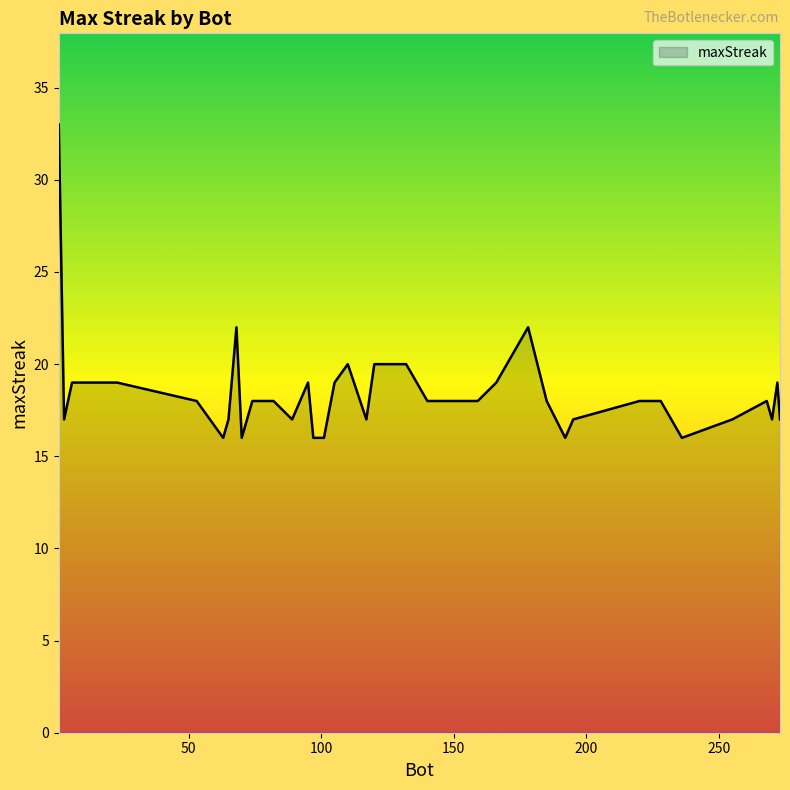

What is the greatest value displayed?

33